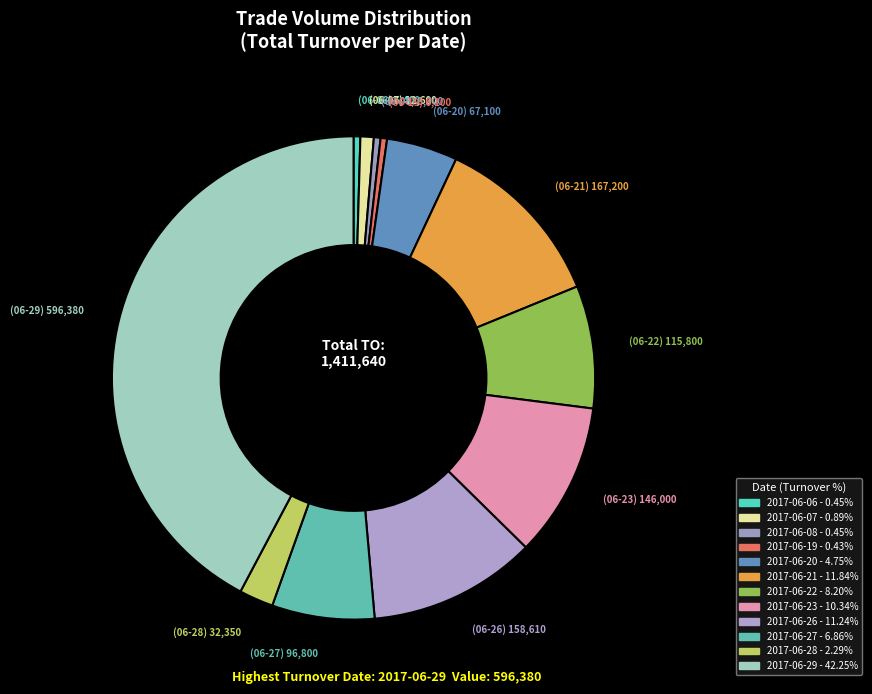

Rank the categories by value from highest to lowest.

2017-06-29, 2017-06-21, 2017-06-26, 2017-06-23, 2017-06-22, 2017-06-27, 2017-06-20, 2017-06-28, 2017-06-07, 2017-06-06, 2017-06-08, 2017-06-19